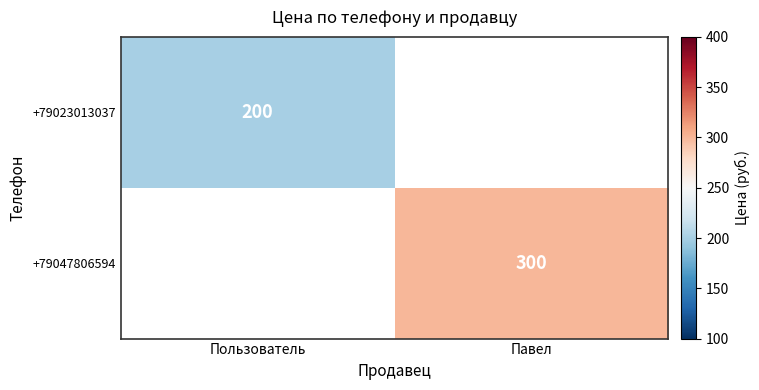

Is the value of +79023013037 at Пользователь greater than the value of +79047806594 at Павел?

No